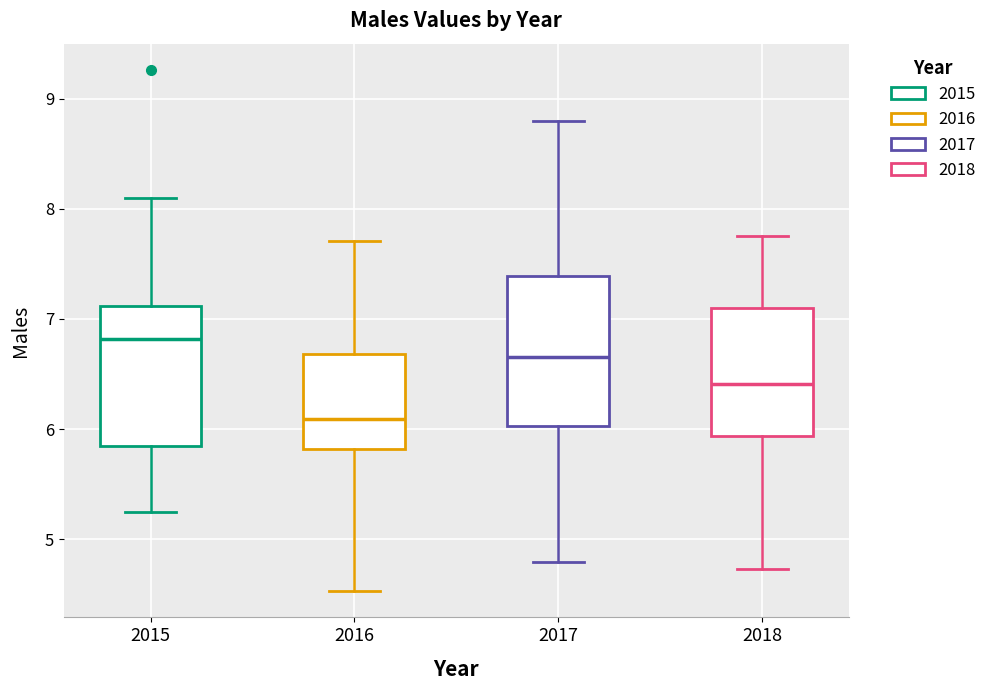

Reading left to right, transcribe this box plot: for each box, give where its median line is, the range the box spans, and where its two whiskers end, as read against the y-axis. The values are not printed on the chart, so give them approximately, as read against the axis.

2015: median 6.8, box 5.8 to 7.1, whiskers 5.2 to 8.1
2016: median 6.1, box 5.8 to 6.7, whiskers 4.5 to 7.7
2017: median 6.7, box 6.0 to 7.4, whiskers 4.8 to 8.8
2018: median 6.4, box 5.9 to 7.1, whiskers 4.7 to 7.8